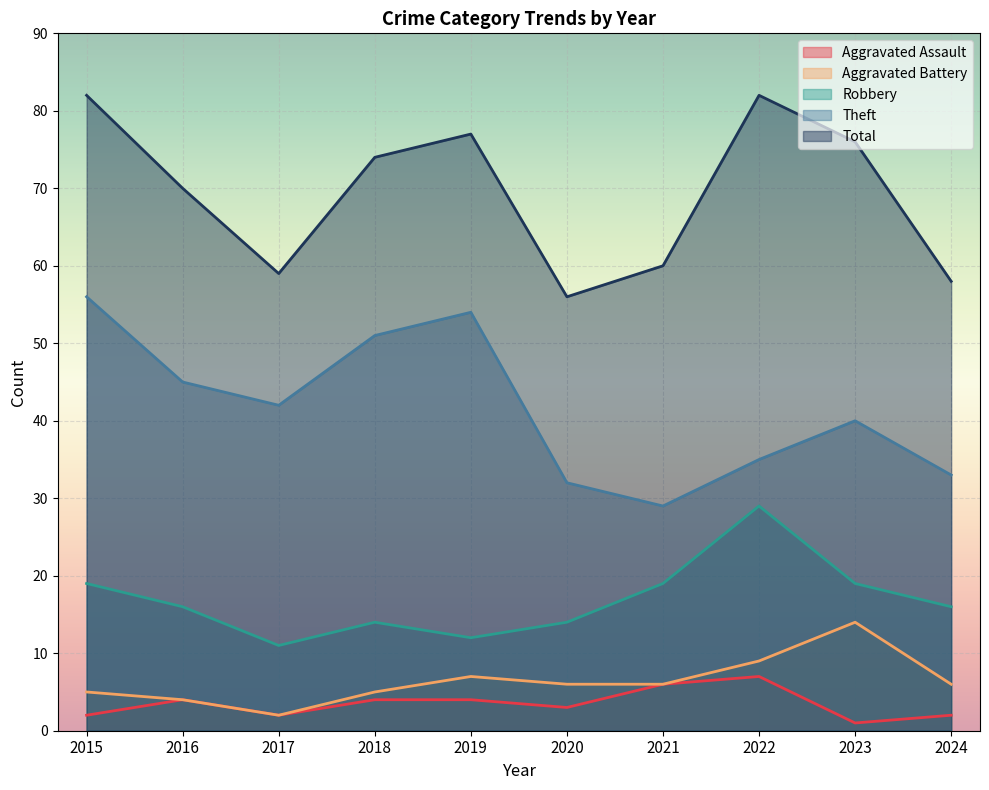

Does the chart display data point markers on the line(s)?

No